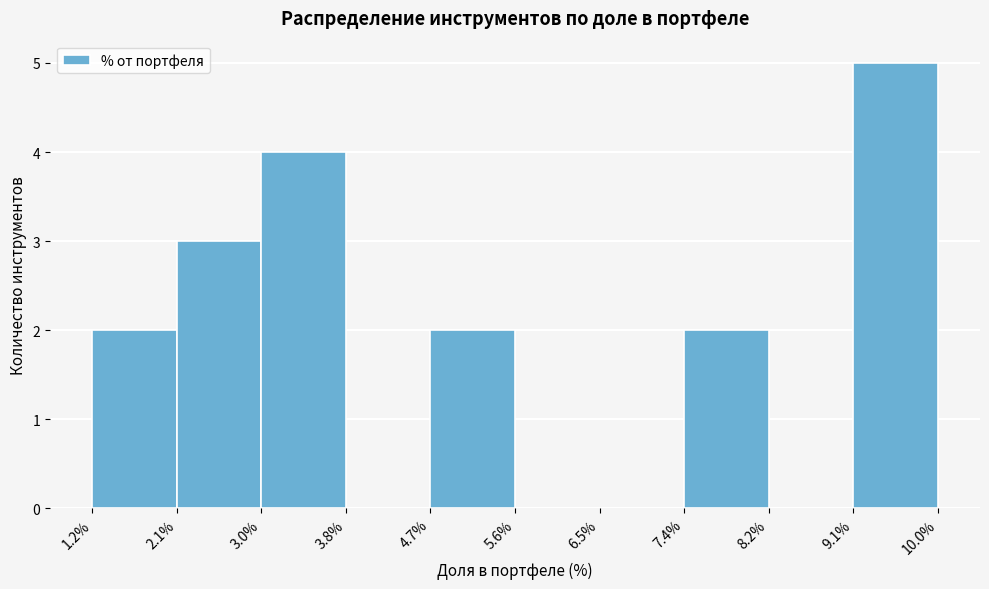

Reading left to right, list every bar in this chart as the range it spans on the x-axis followed by its height. The values are not printed on the chart, so give them approximately, as read against the axis.

1.2% to 2.1%: 2
2.1% to 3.0%: 3
3.0% to 3.8%: 4
3.8% to 4.7%: 0
4.7% to 5.6%: 2
5.6% to 6.5%: 0
6.5% to 7.4%: 0
7.4% to 8.2%: 2
8.2% to 9.1%: 0
9.1% to 10.0%: 5